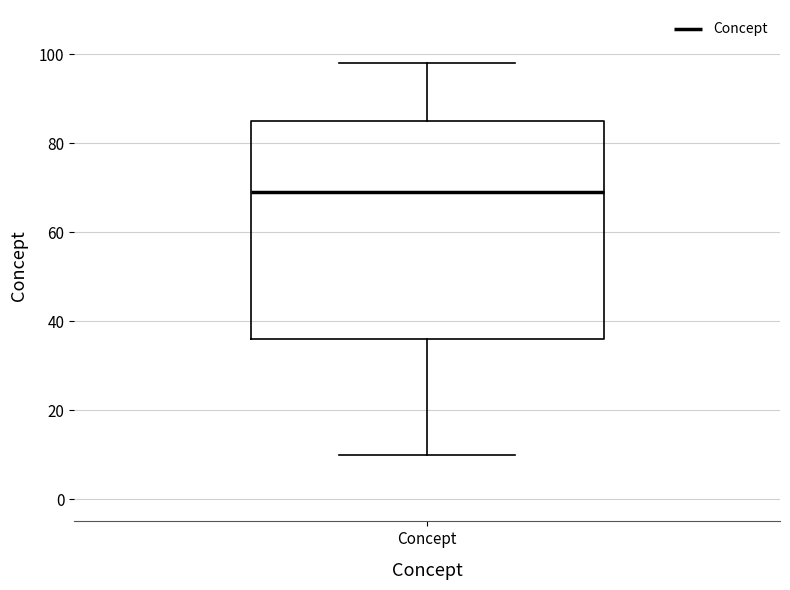

Transcribe this box plot: give where the median line is, the range the box spans, and where the two whiskers end, as read against the y-axis. The values are not printed on the chart, so give them approximately, as read against the axis.

median 70, box 36 to 86, whiskers 10 to 98